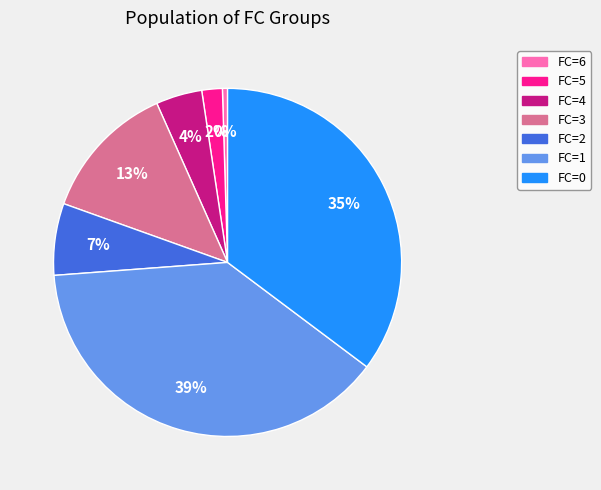

Which category has the biggest portion of the pie?

FC=1